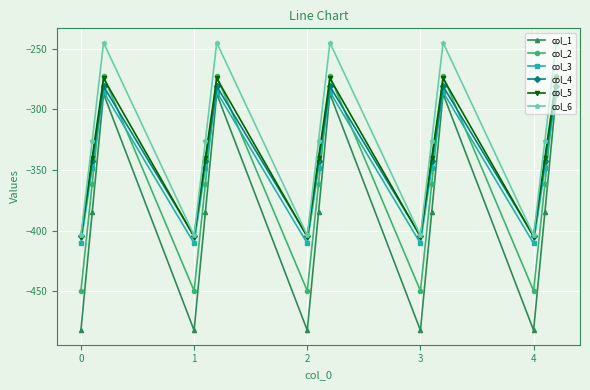

Which series has the largest range (max minus min)?

col_1